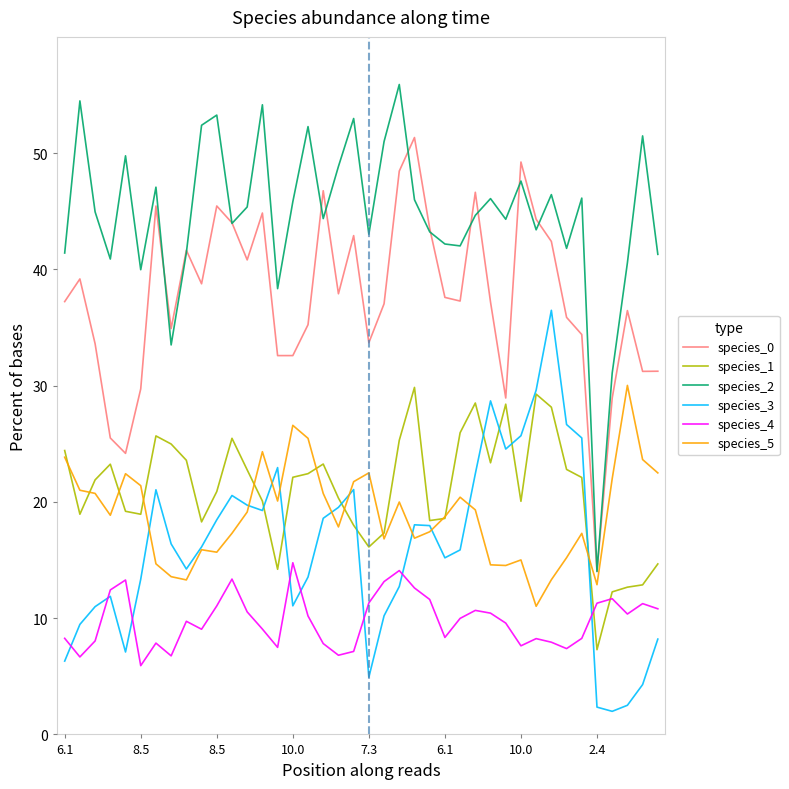

True or false: species_1 and species_2 cross at least once.

False